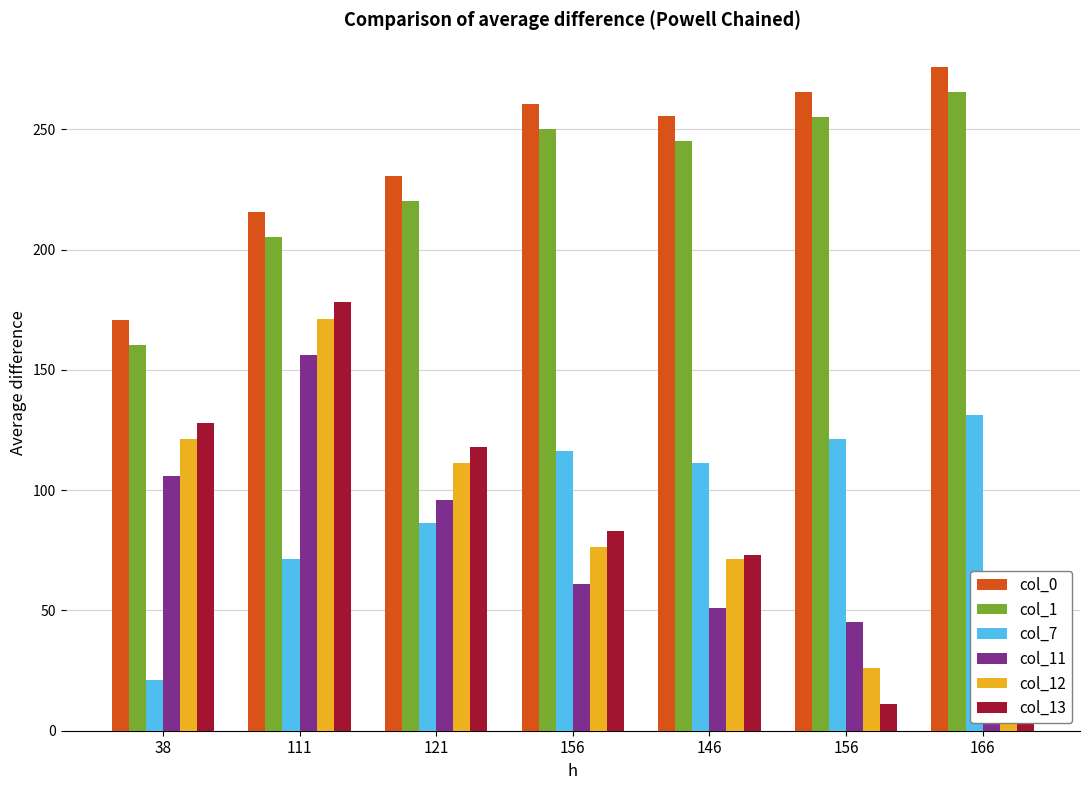

What is the label of the 4th bar from the left?

156